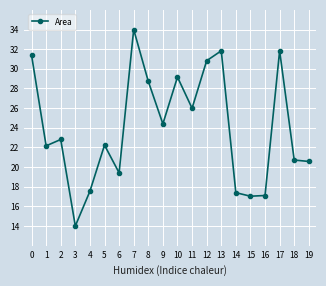

The value at 11 is 26.0. True or false?

True